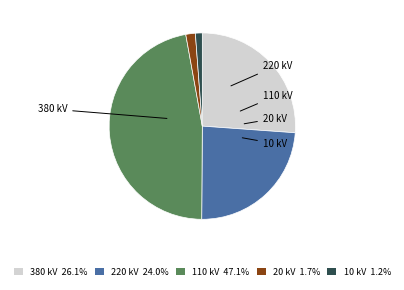

Approximately how many times larger is the value at 20 kV 1.7% compared to 10 kV 1.2%?

1.4